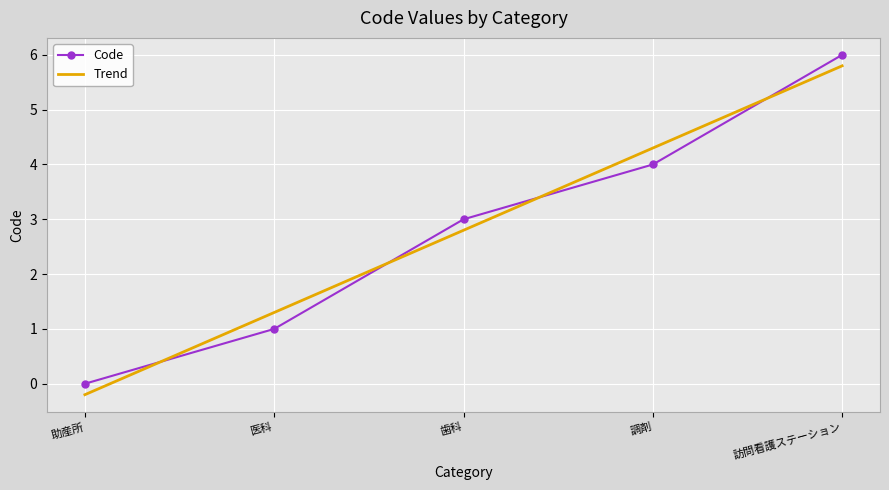

Which has a higher value, 調剤 or 助産所?

調剤